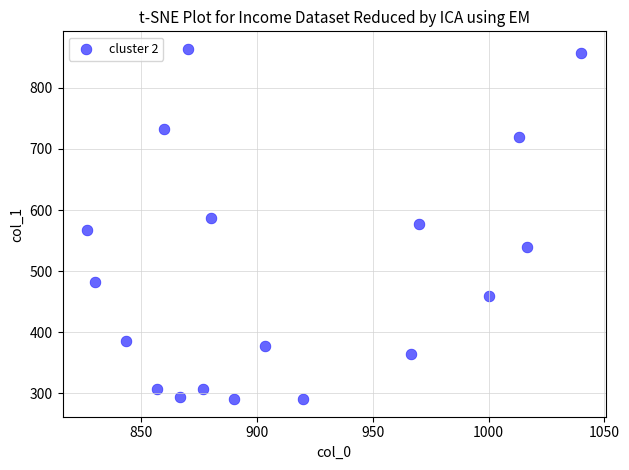

What is the range of X values (max minus min)?

213.3